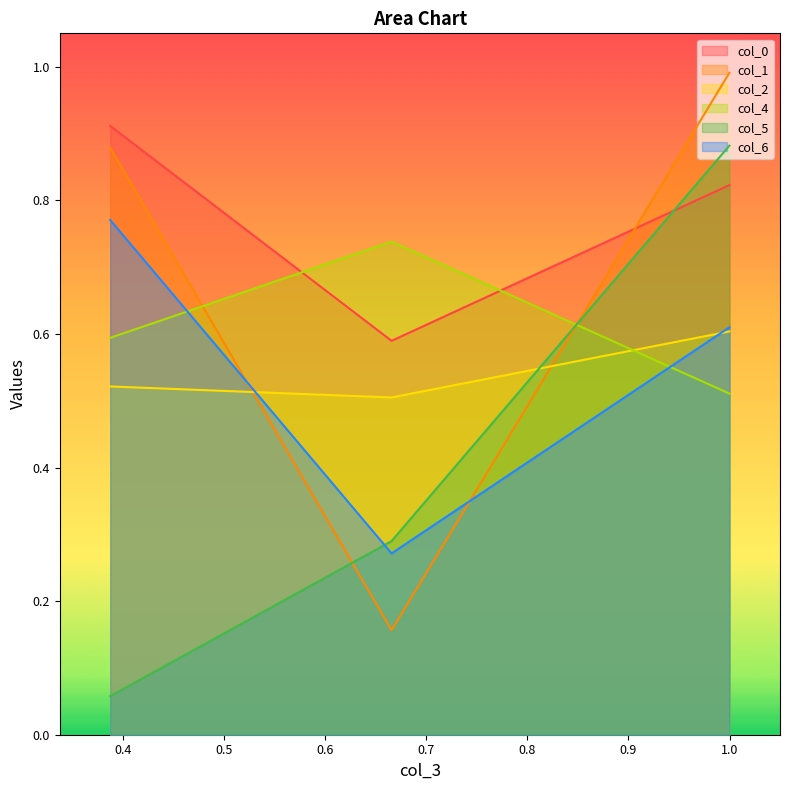

Is the value of col_5 at 0.38768682906116647 greater than the value of col_1 at 0.38768682906116647?

No